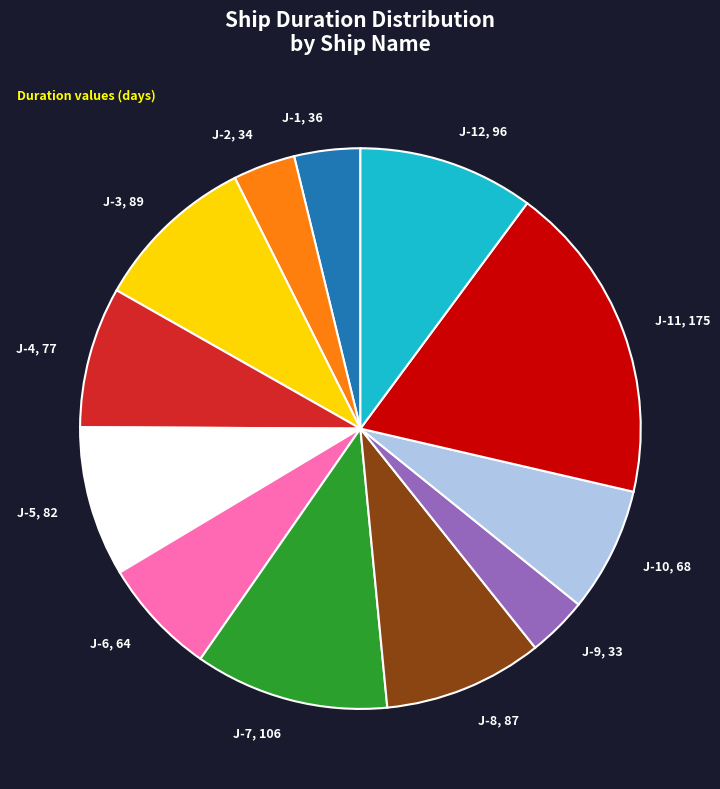

What is the ratio of the value at J-12, 96 to the value at J-7, 106?

0.9